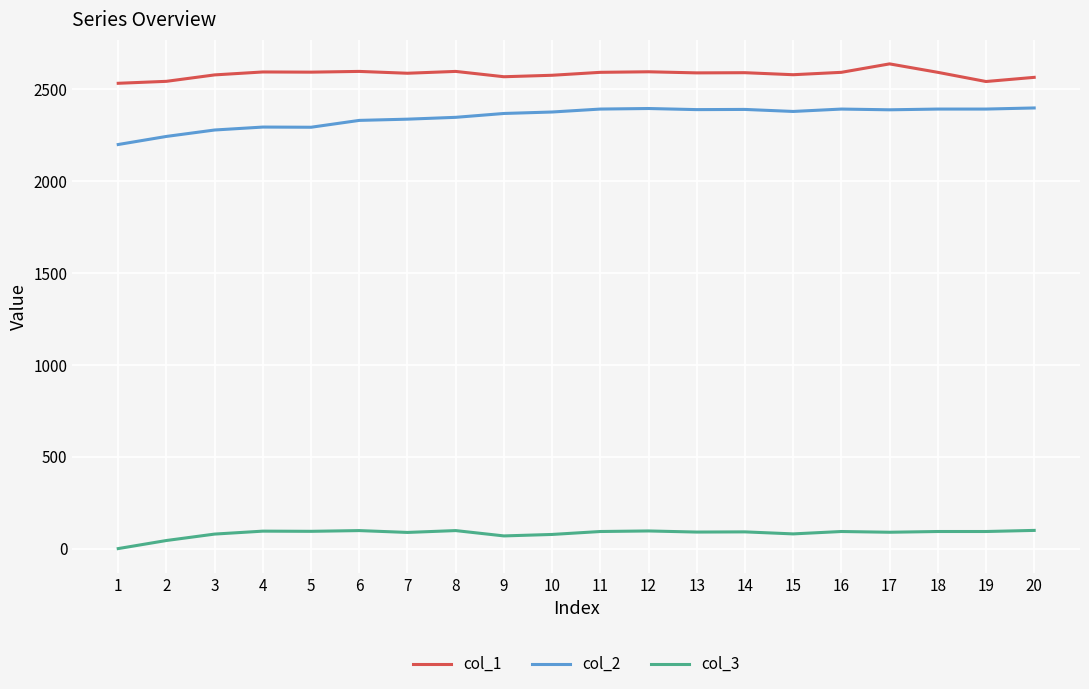

What is the difference between the highest and lowest values at 3?

2500.0